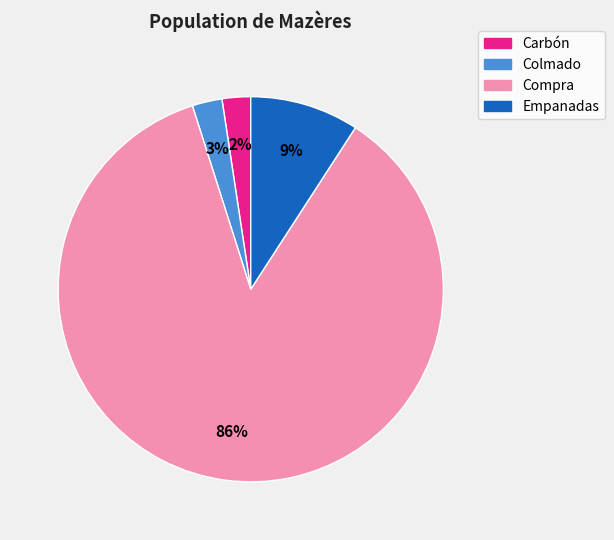

True or false: Colmado accounts for 3% of the total.

True